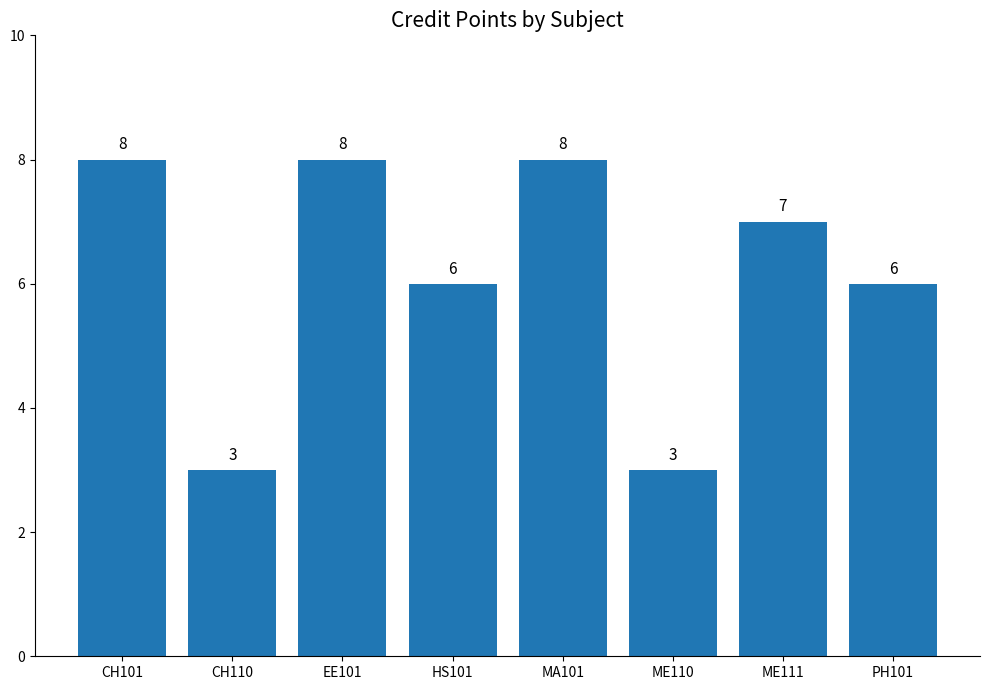

Reading right to left, what are all the values shown in this chart?

6	7	3	8	6	8	3	8